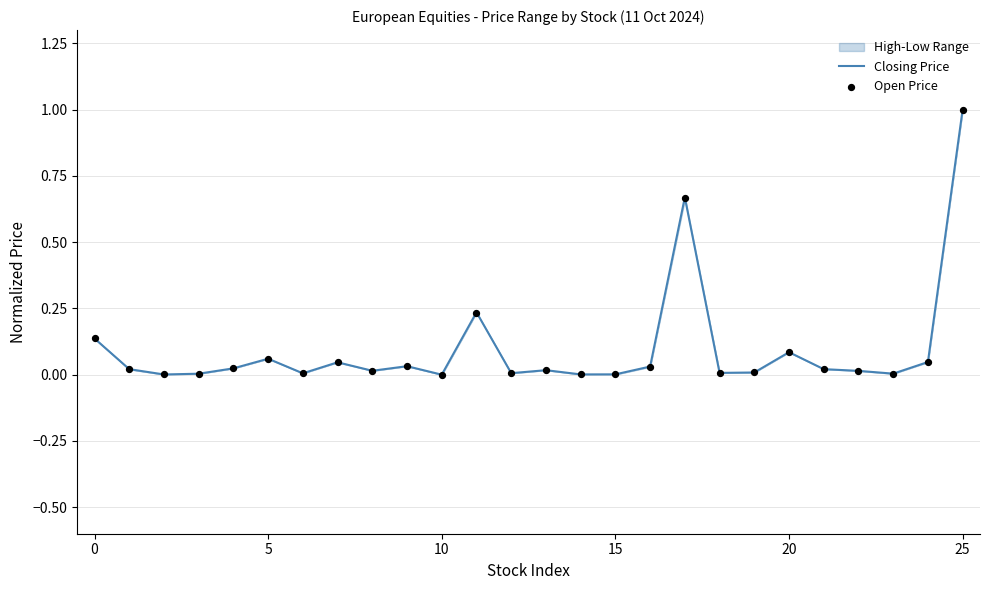

Which series has the largest total across all categories?

Closing Price